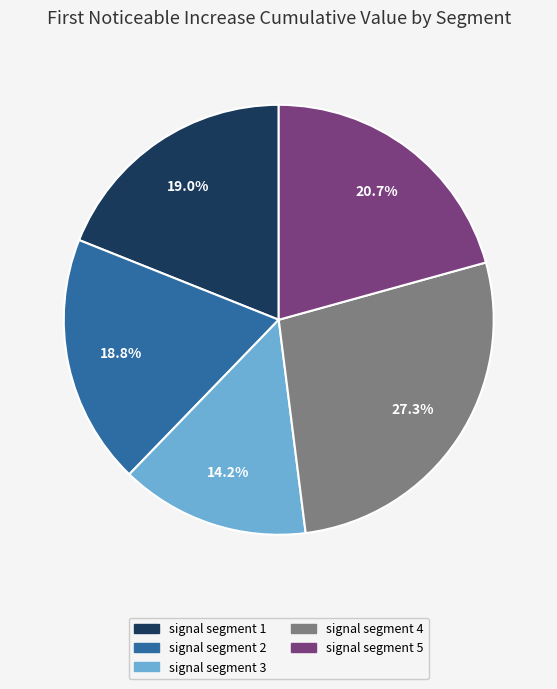

Which category has the smallest portion of the pie?

signal segment 3